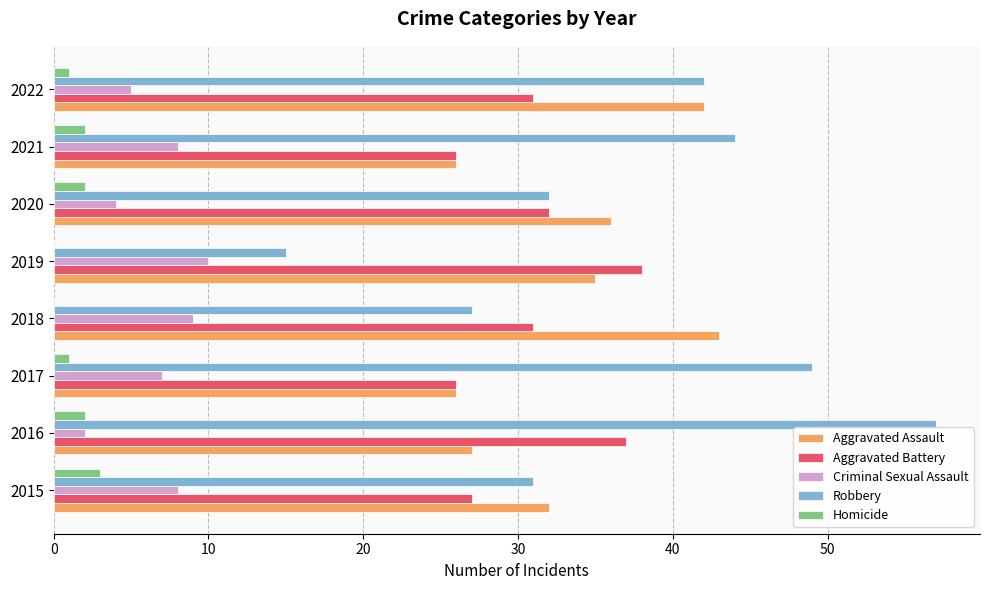

Which category has the highest value across all series?

2016